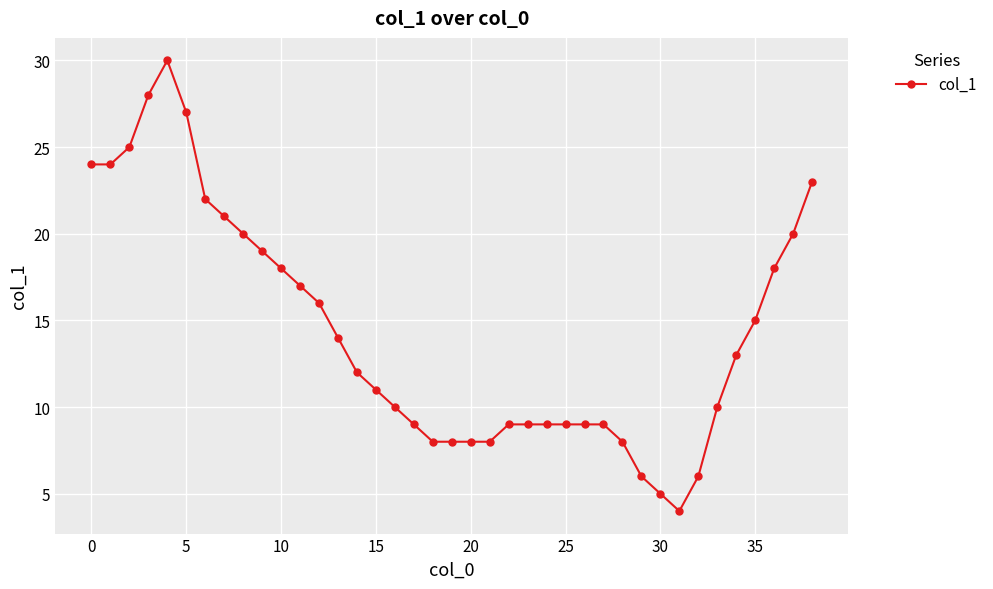

What is the value of the 33rd point from the left?

6